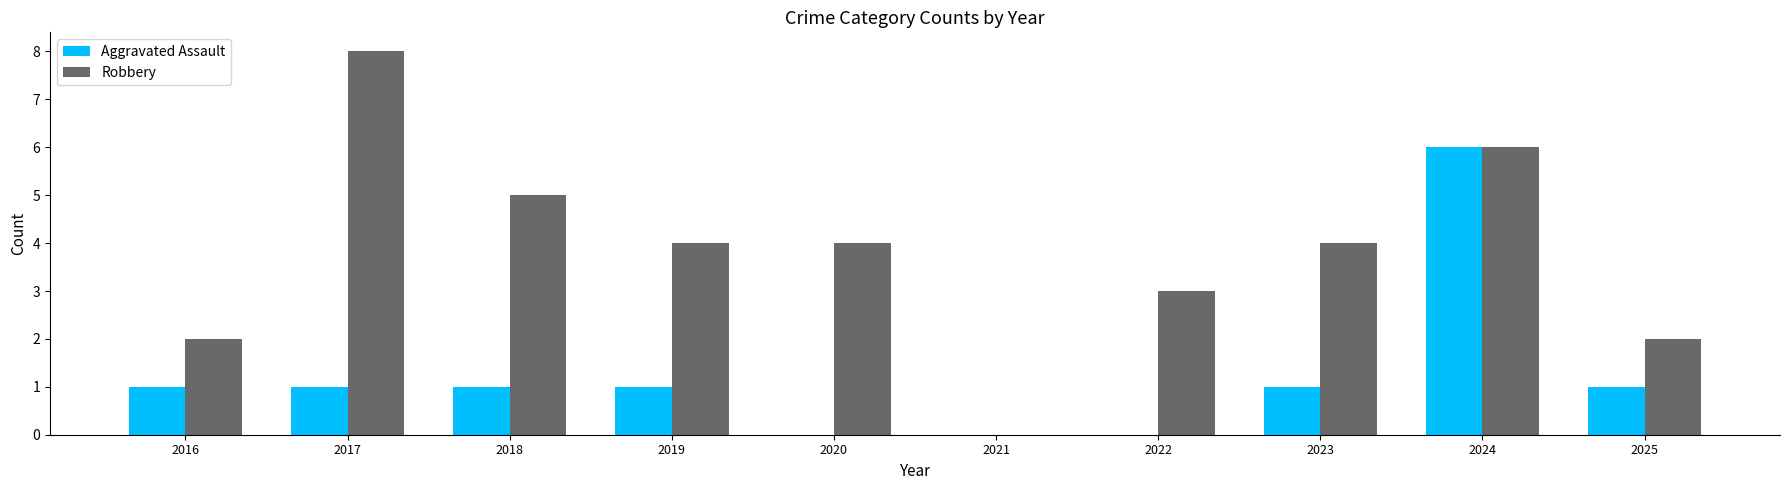

What value does the Robbery series have at 2020?

4